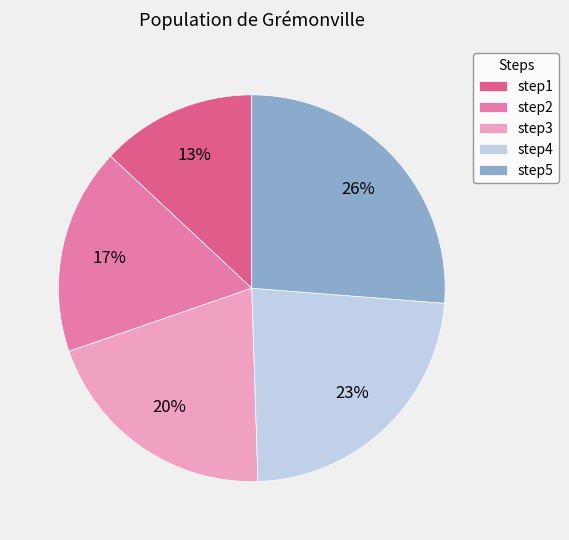

What percentage is the step2 slice, to the nearest percent?

17%